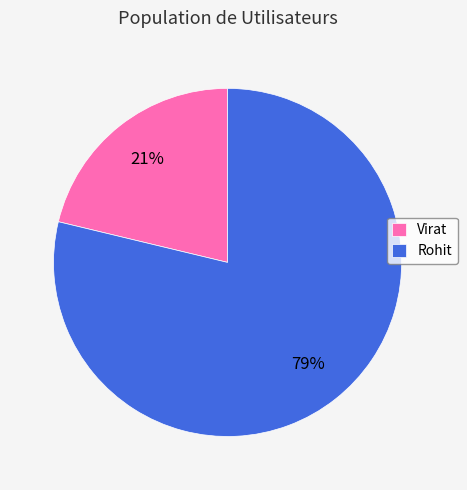

To the nearest percent, what percentage of the pie is Virat?

21%